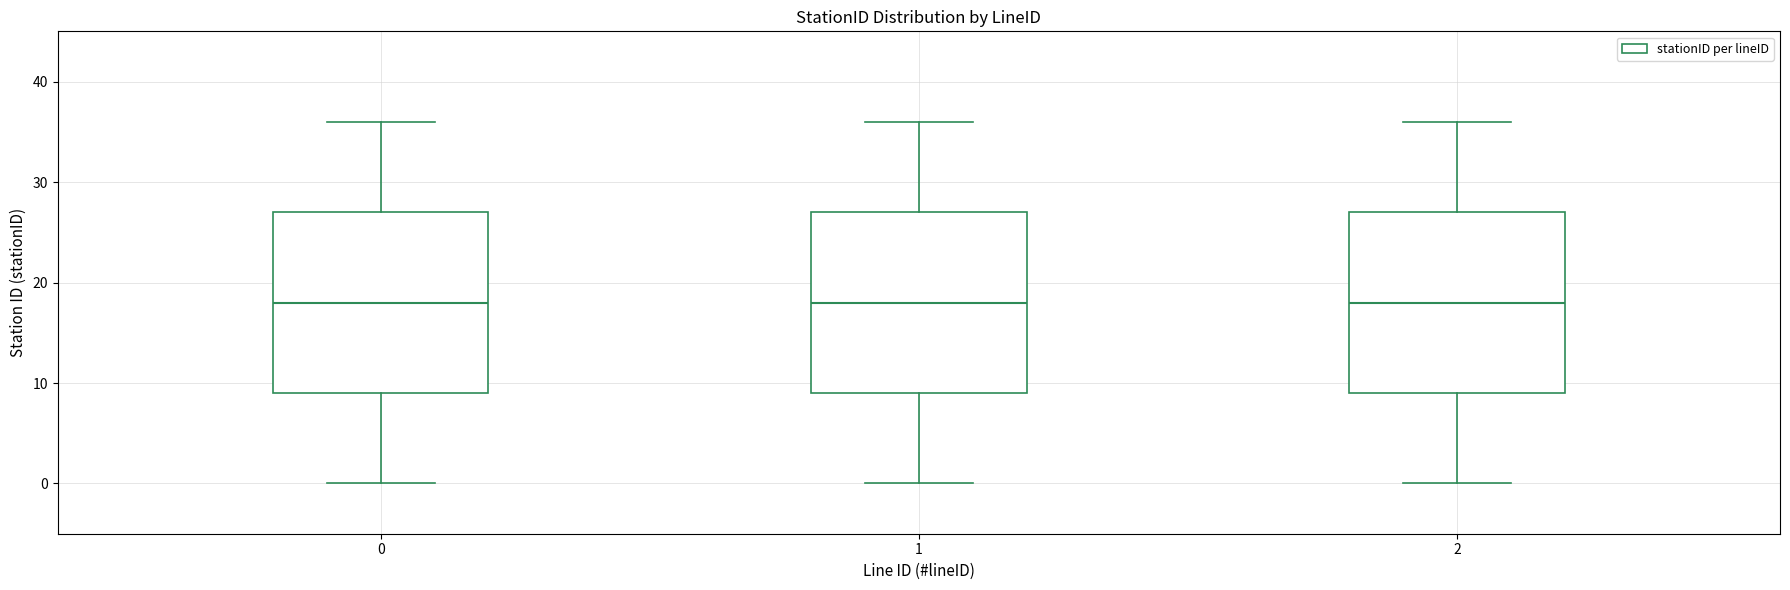

Reading left to right, transcribe this box plot: for each box, give where its median line is, the range the box spans, and where its two whiskers end, as read against the y-axis. The values are not printed on the chart, so give them approximately, as read against the axis.

0: median 18, box 9 to 27, whiskers 0 to 36
1: median 18, box 9 to 27, whiskers 0 to 36
2: median 18, box 9 to 27, whiskers 0 to 36